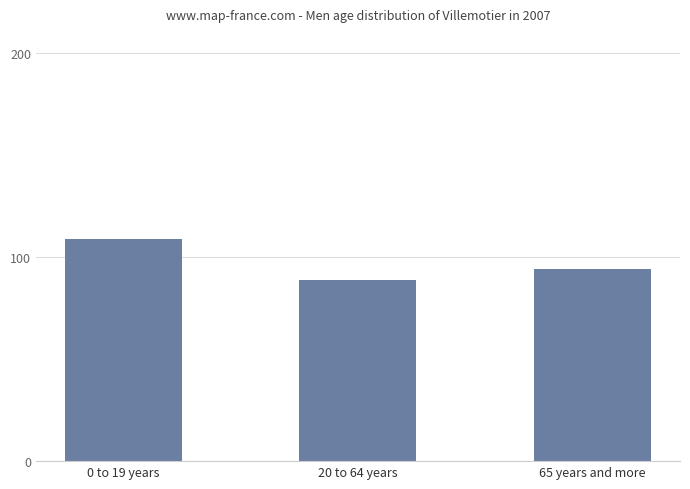

What is the difference between the maximum and minimum values?

20